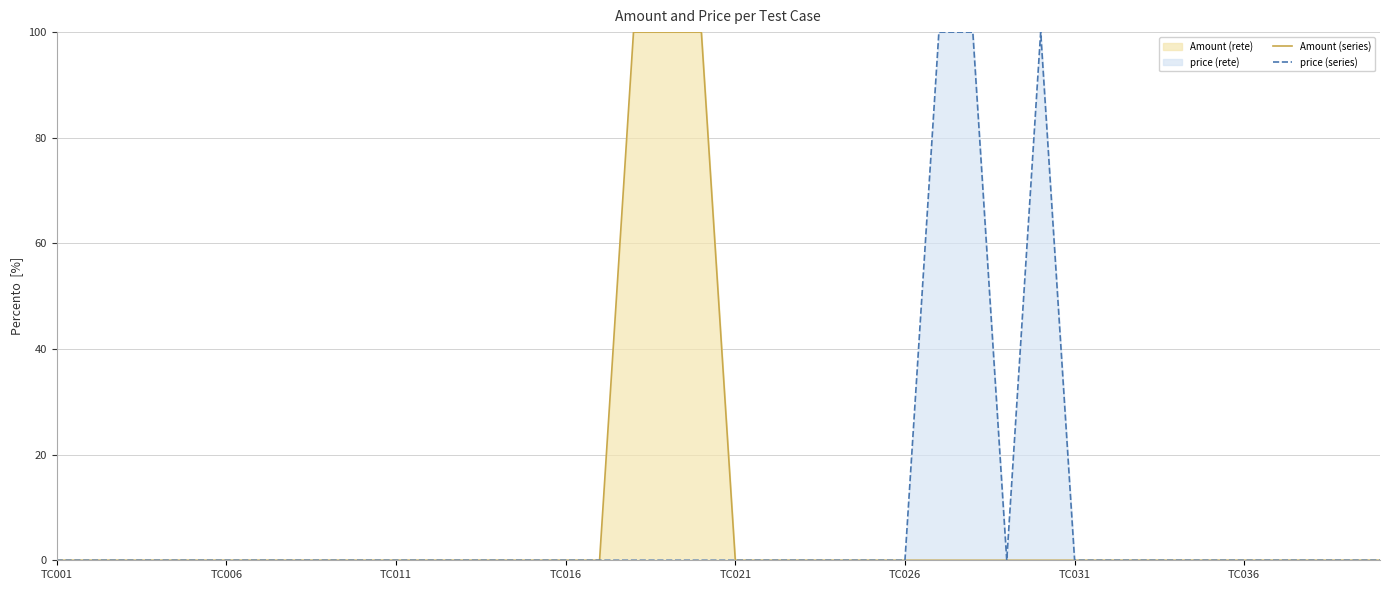

How many series are shown in this chart?

2